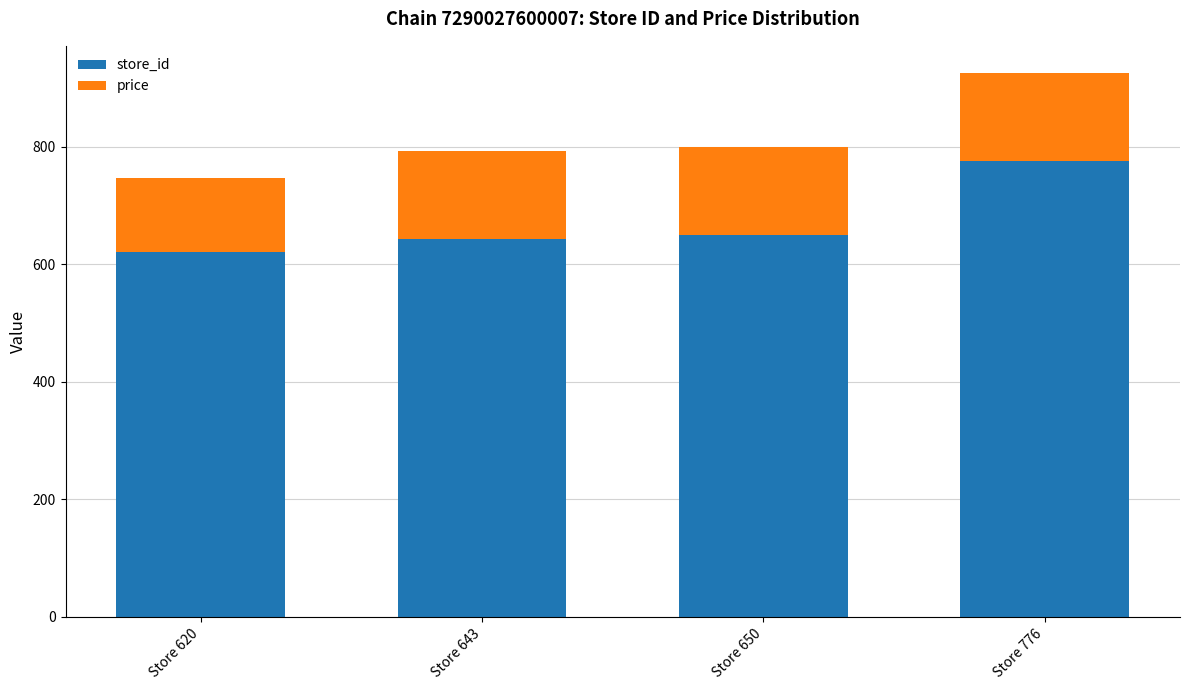

What is the value of the store_id bar at the 3rd from the left?

650.0